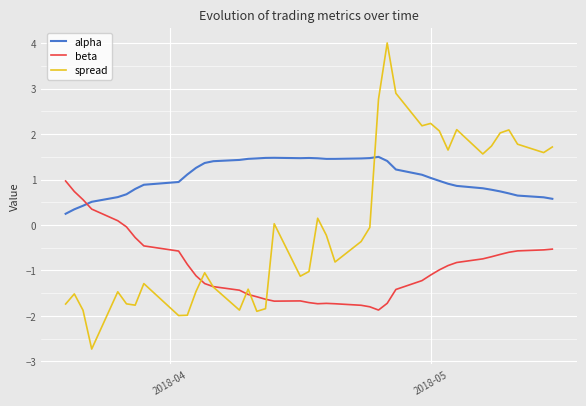

List the series in order of their overall mean, lowest first.

beta, spread, alpha